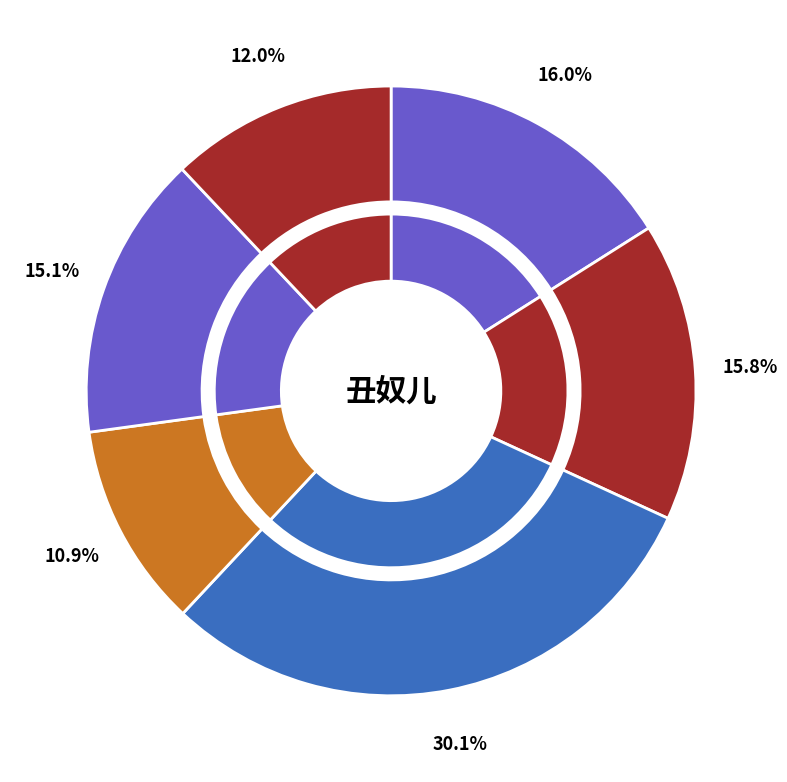

Does 丑奴儿 题画 account for over 50% of the chart?

No